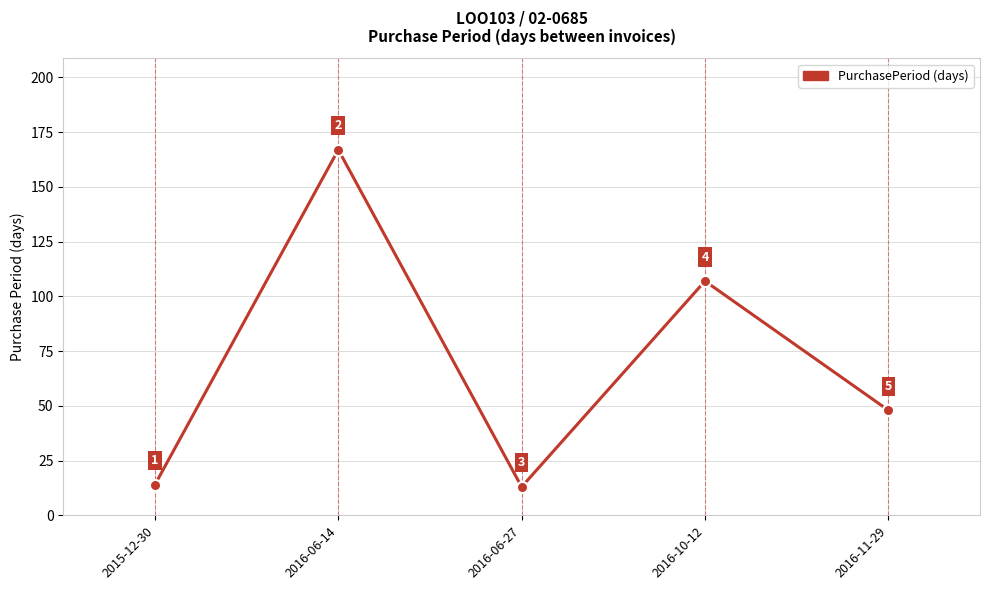

How many interior local peaks (higher than both neighbors) does the data have?

2